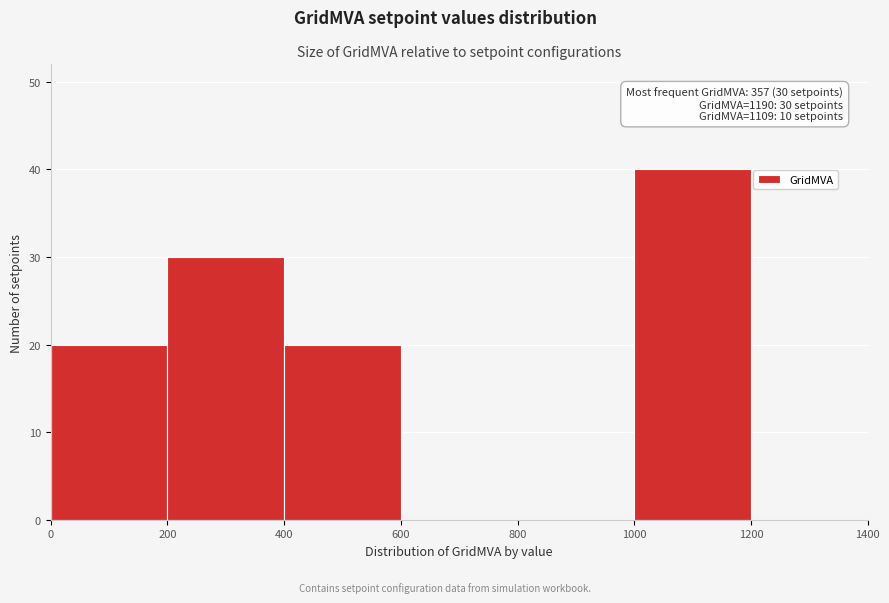

Which range on the x-axis has the tallest bar?

1000 to 1200